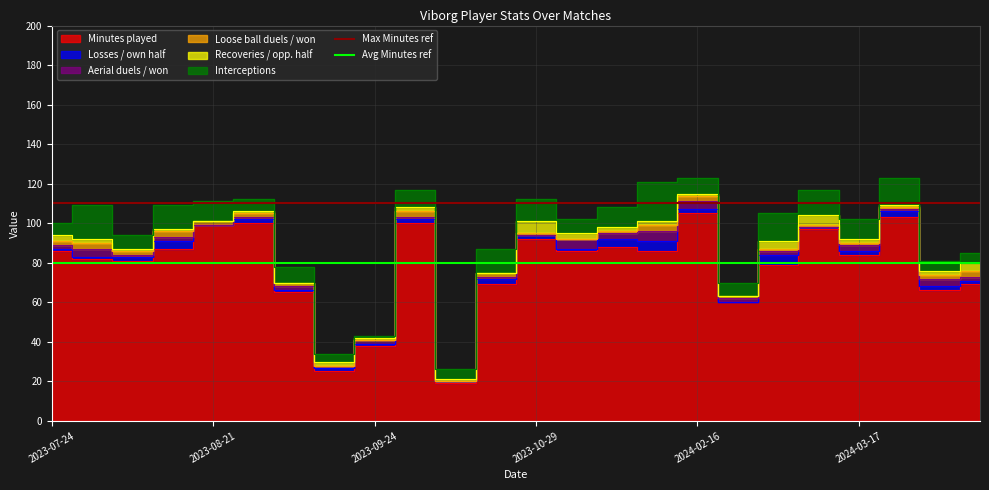

Is the value of Avg Minutes ref at 2023-07-24 greater than the value of Max Minutes ref at 2023-07-24?

No